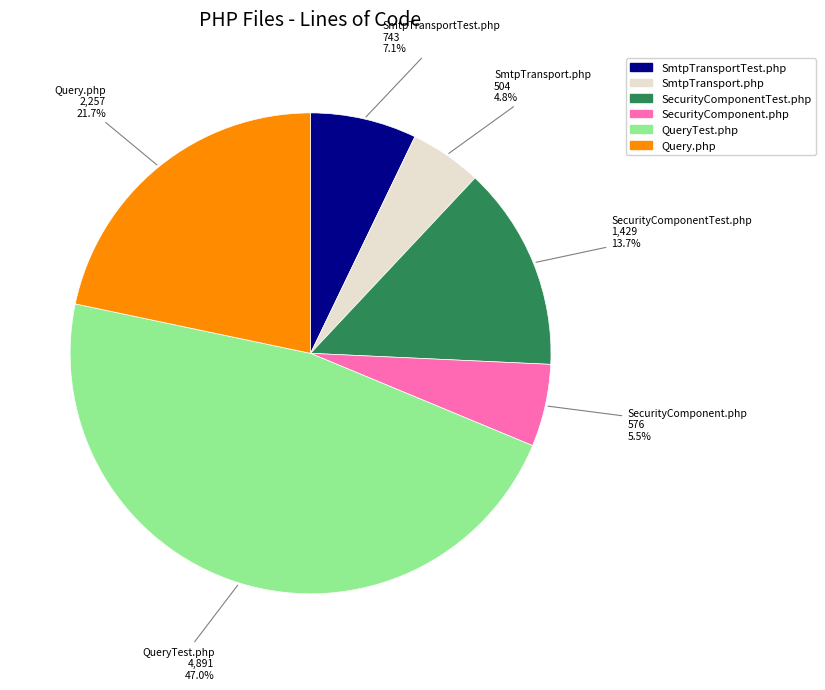

Which slice is the smallest?

SmtpTransport.php